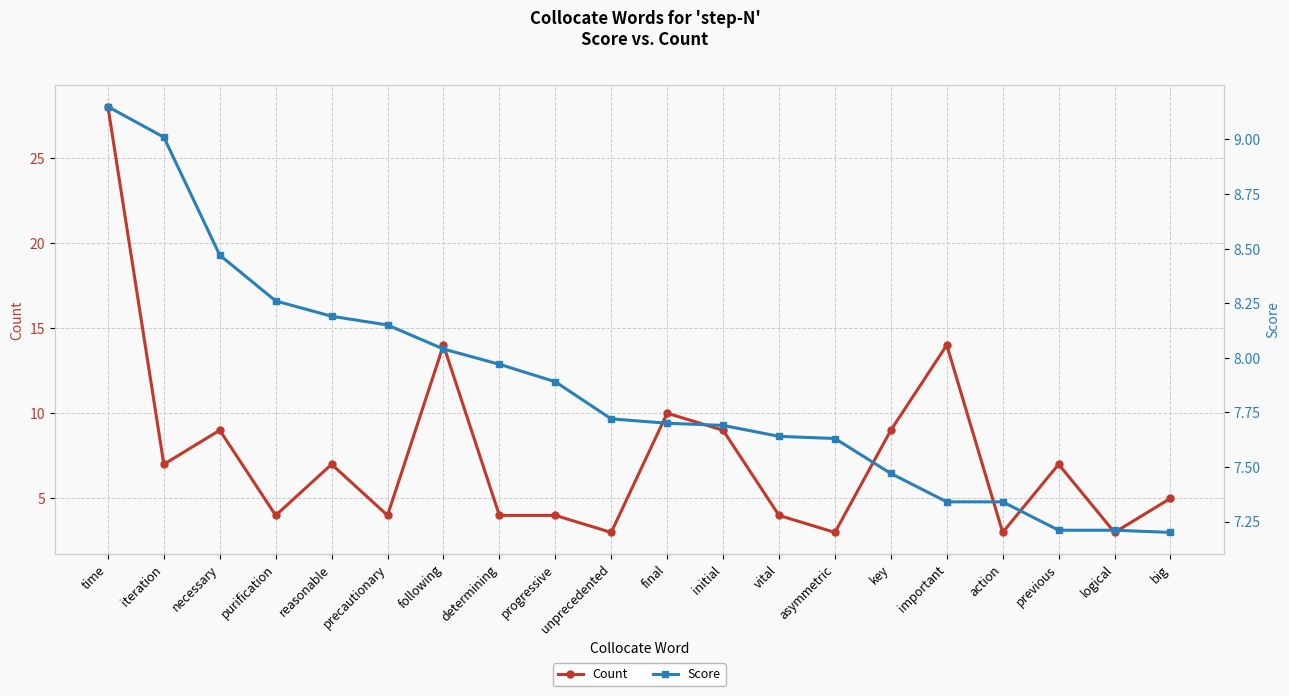

In Count, how many points are higher than both neighbors (excluding endpoints)?

6